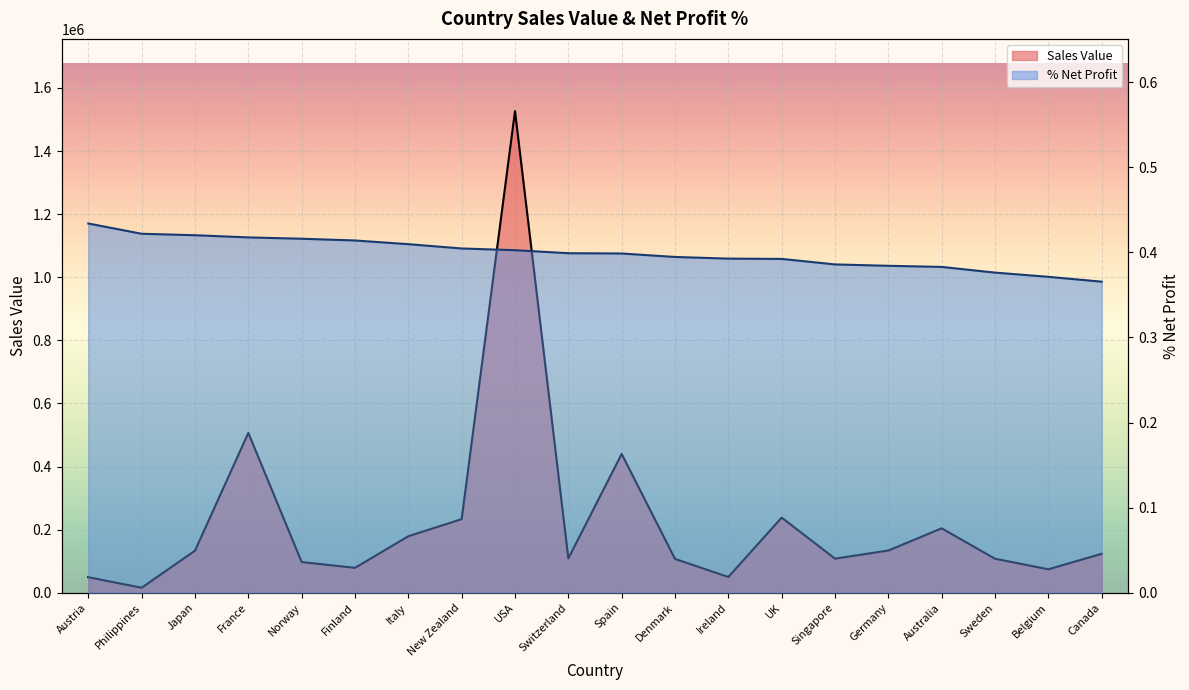

Reading right to left, what are all the values shown in this chart?

Sales Value: Canada=123404.0	Belgium=74335.4	Sweden=107829.8	Australia=204213.2	Germany=133831.7	Singapore=108032.4	UK=238193.9	Ireland=49898.3	Denmark=107232.6	Spain=439881.8	Switzerland=108777.9	USA=1526499.6	New Zealand=233362.3	Italy=179108.4	Finland=78948.2	Norway=97312.6	France=506660.0	Japan=133326.8	Philippines=15822.8	Austria=49233.7
%Net Profit: Canada=0.4	Belgium=0.4	Sweden=0.4	Australia=0.4	Germany=0.4	Singapore=0.4	UK=0.4	Ireland=0.4	Denmark=0.4	Spain=0.4	Switzerland=0.4	USA=0.4	New Zealand=0.4	Italy=0.4	Finland=0.4	Norway=0.4	France=0.4	Japan=0.4	Philippines=0.4	Austria=0.4